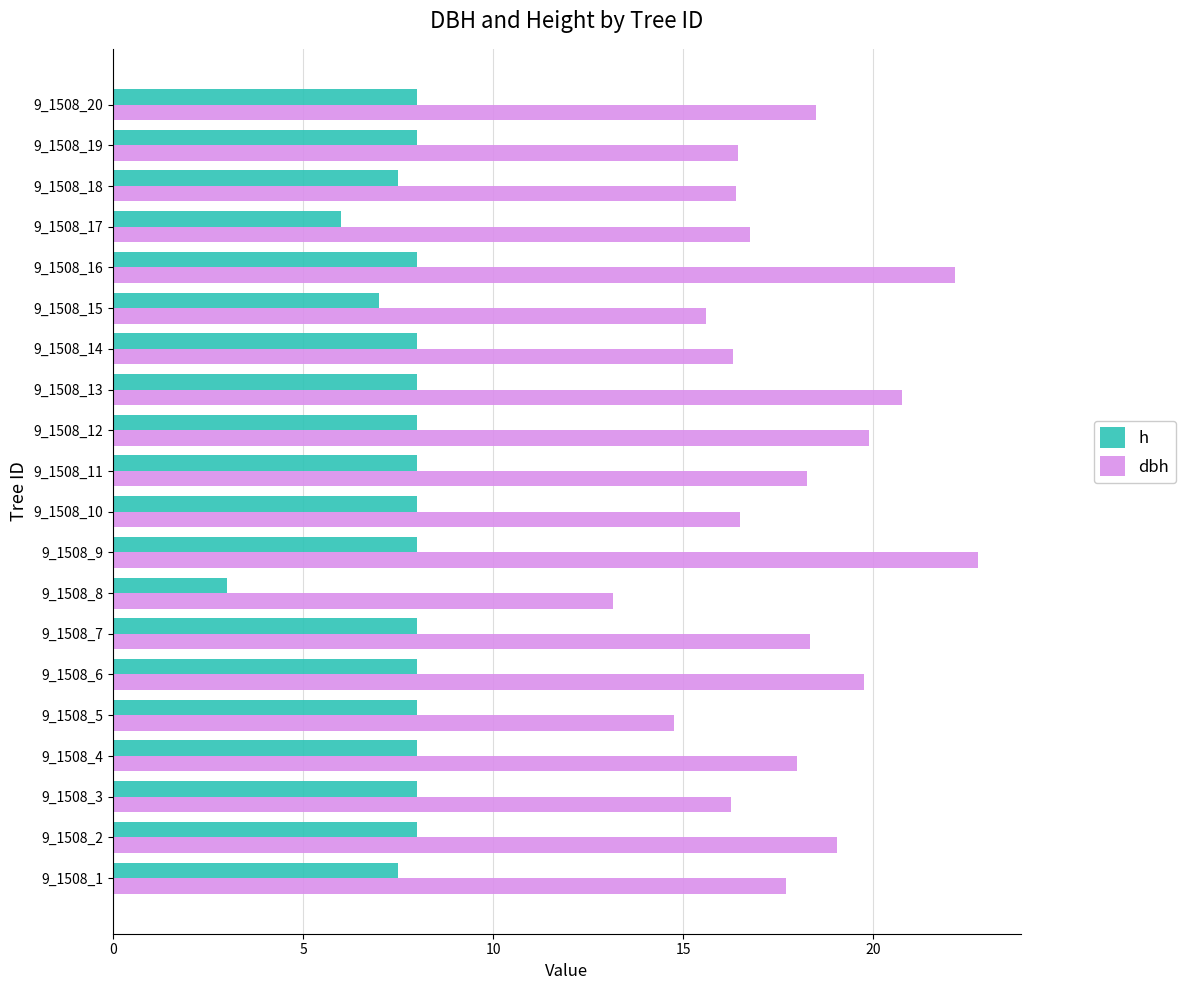

Is the value of h at 9_1508_2 greater than the value of dbh at 9_1508_7?

No